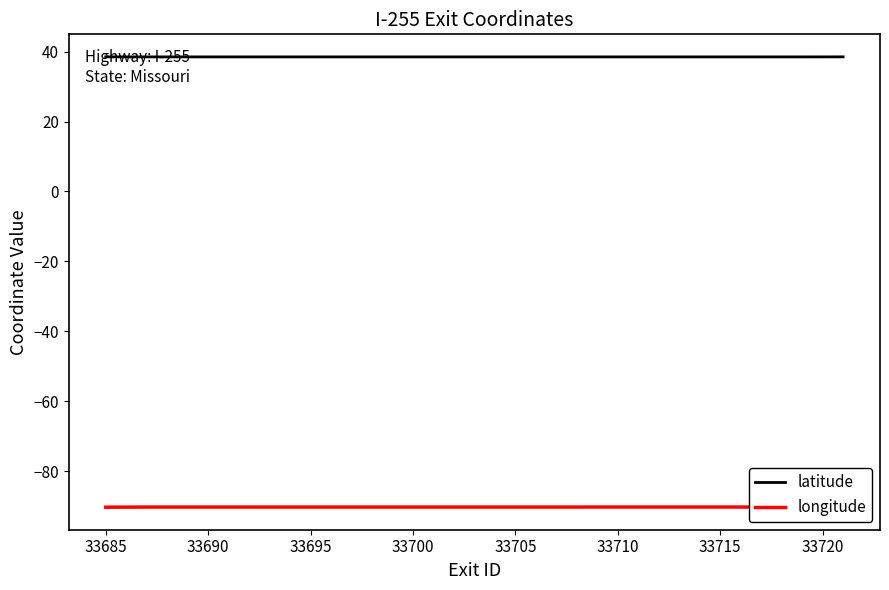

Is it true that latitude equals 38.5 at 33685?

True